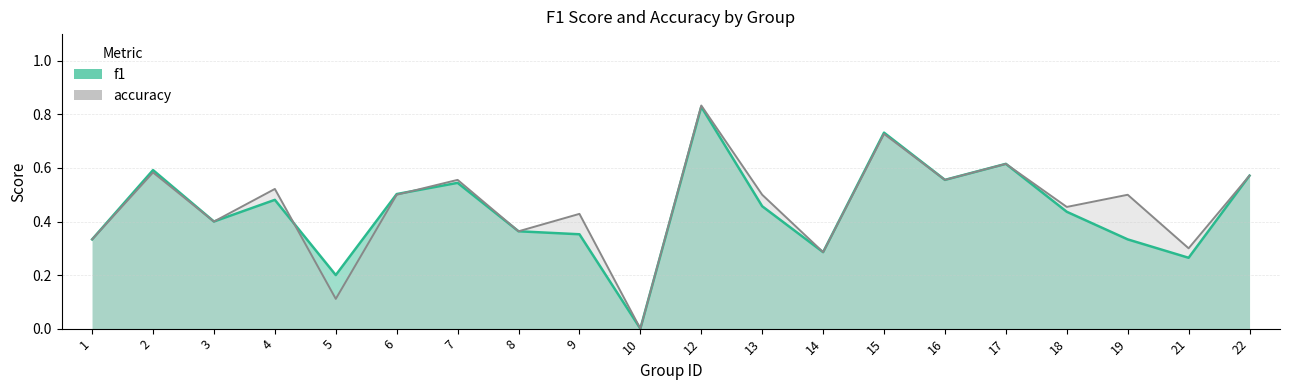

Between 17 and 6, which is larger?

17